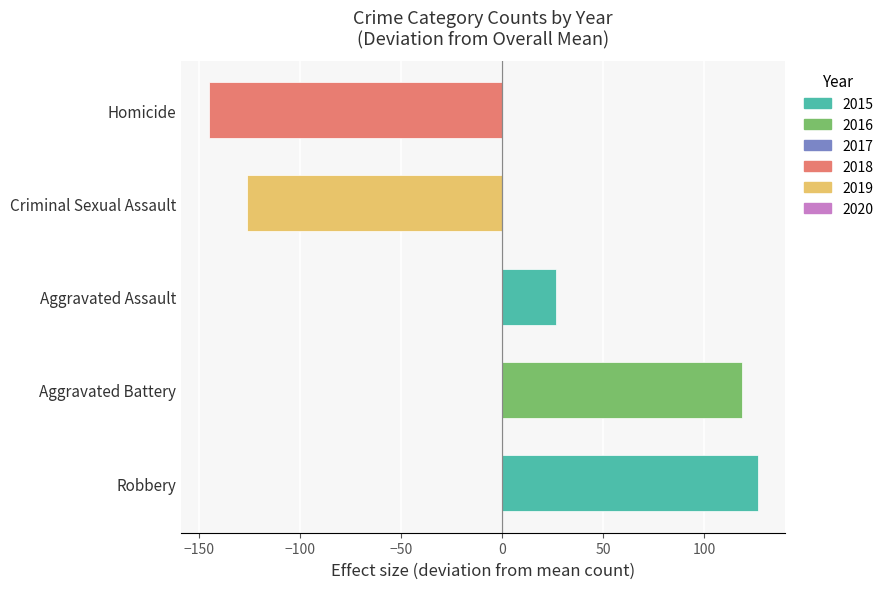

What is the smallest value displayed?

-145.3